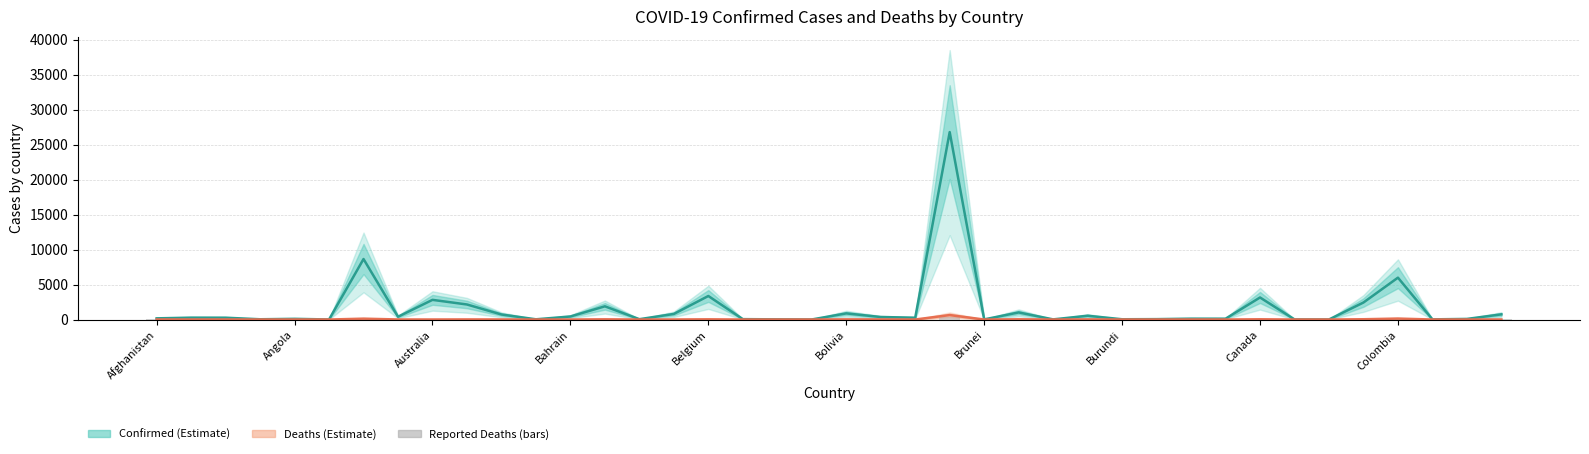

True or false: Reported Deaths (bars) has a value of 3.3 at Australia.

True